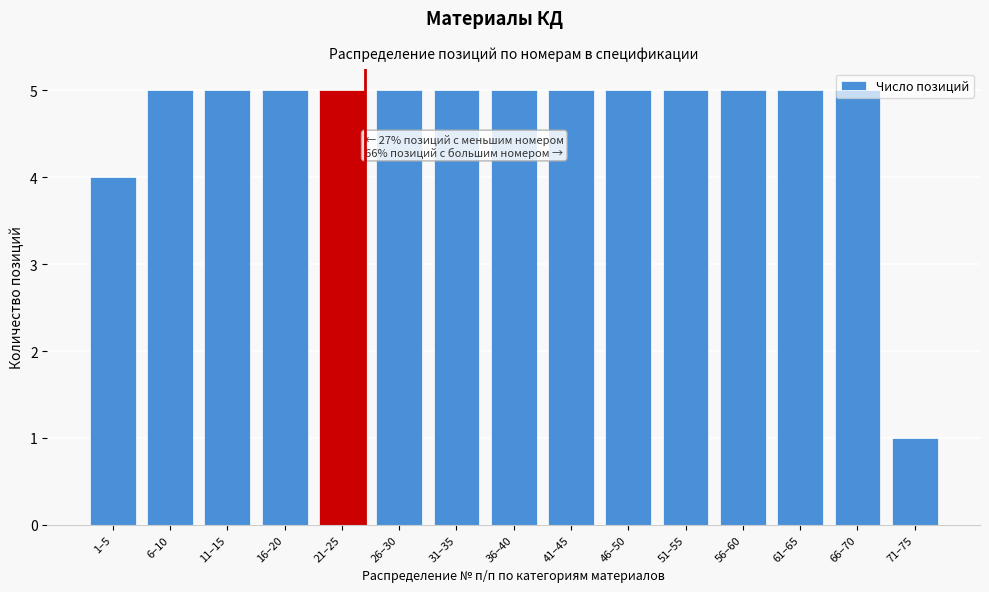

What is the average value?

5